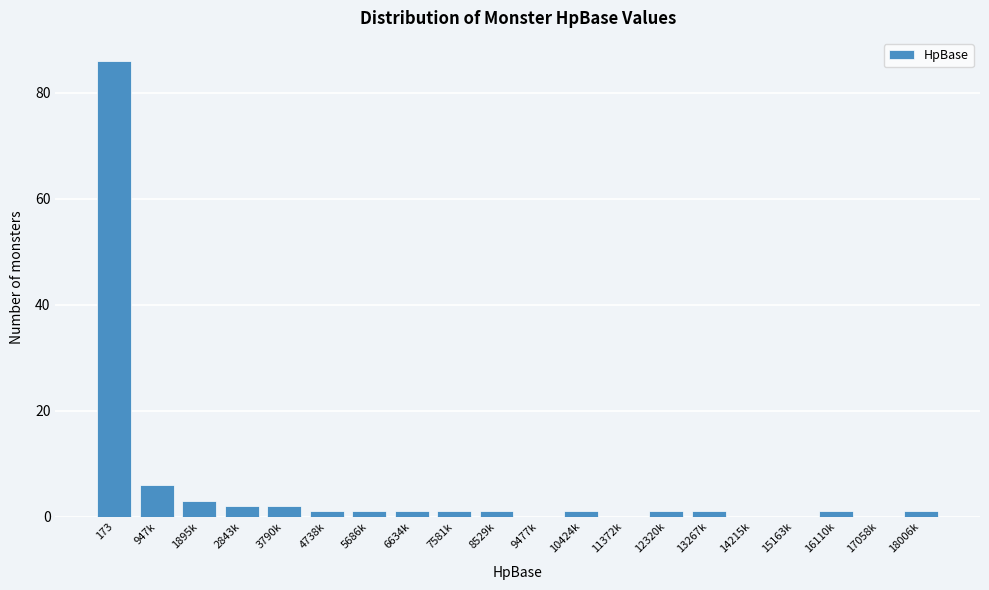

Reading left to right, list all the values displayed in this chart.

173=86	947k=6	1895k=3	2843k=2	3790k=2	4738k=1	5686k=1	6634k=1	7581k=1	8529k=1	9477k=0	10424k=1	11372k=0	12320k=1	13267k=1	14215k=0	15163k=0	16110k=1	17058k=0	18006k=1